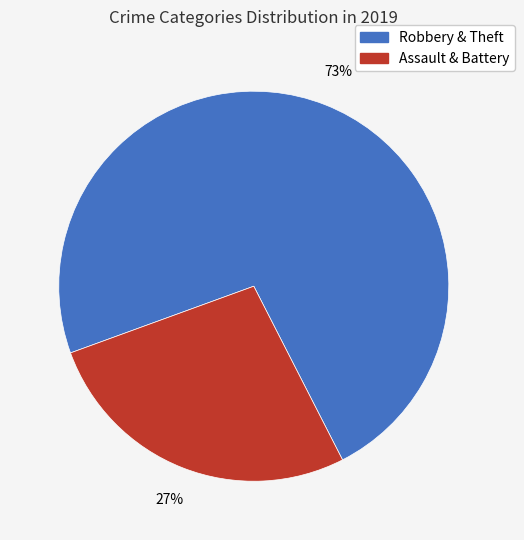

To the nearest percent, what is the average slice percentage?

50%